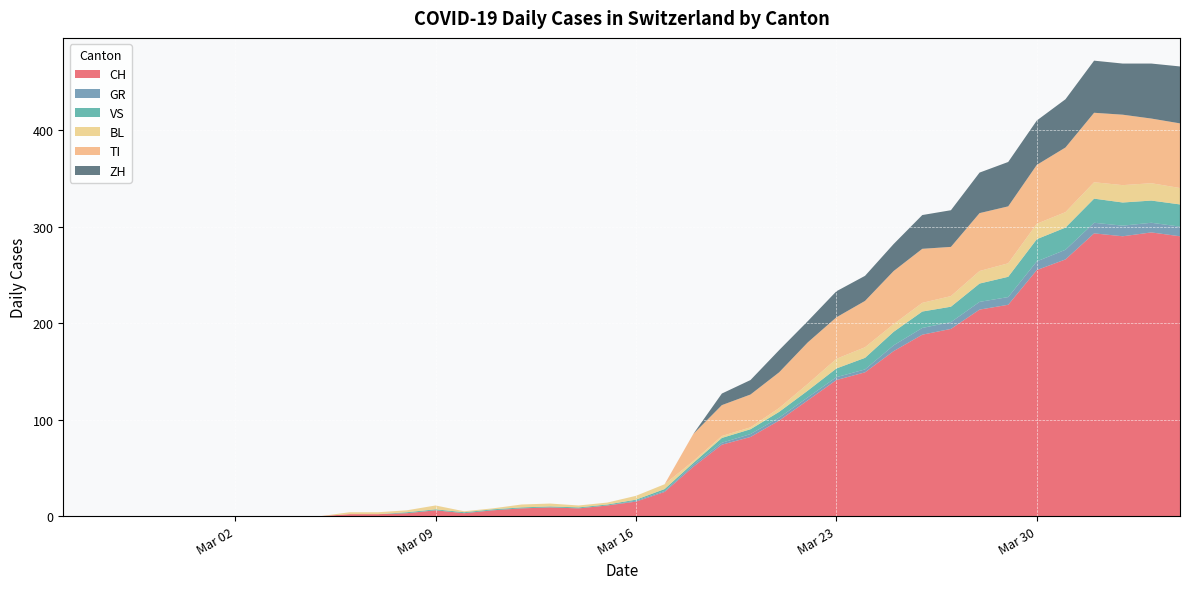

Reading left to right, transcribe all the data shown in this chart.

CH: 0	0	0	0	0	0	0	0	0	0	2	2	3	6	3	6	8	9	8	11	15	25	51	74	82	99	120	141	149	171	188	194	214	219	255	266	293	290	294	290
GR: 0	0	0	0	0	0	0	0	0	0	0	0	0	0	0	0	0	0	0	0	1	1	2	2	3	3	3	3	3	6	7	7	8	8	9	10	11	11	10	10
VS: 0	0	0	0	0	0	0	0	0	0	0	0	1	1	1	1	1	1	1	1	1	2	2	5	5	6	7	9	12	14	17	16	19	21	23	23	25	24	23	23
BL: 0	0	0	0	0	0	0	0	0	0	2	2	2	4	1	1	3	3	2	2	4	5	2	2	2	4	7	10	11	8	9	11	13	14	16	16	17	18	18	17
TI: 0	0	0	0	0	0	0	0	0	0	0	0	0	0	0	0	0	0	0	0	0	0	28	32	34	37	43	43	48	55	56	51	60	59	61	67	72	73	67	67
ZH: 0	0	0	0	0	0	0	0	0	0	0	0	0	0	0	0	0	0	0	0	0	0	0	12	15	23	22	27	26	28	35	38	42	46	46	50	54	53	57	59